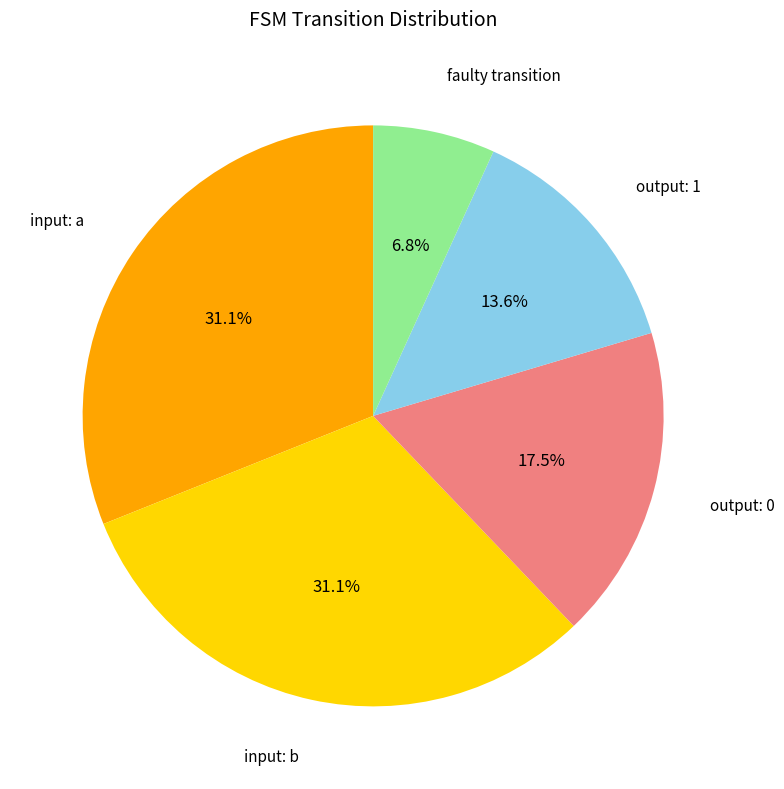

Does any single category account for the majority?

No